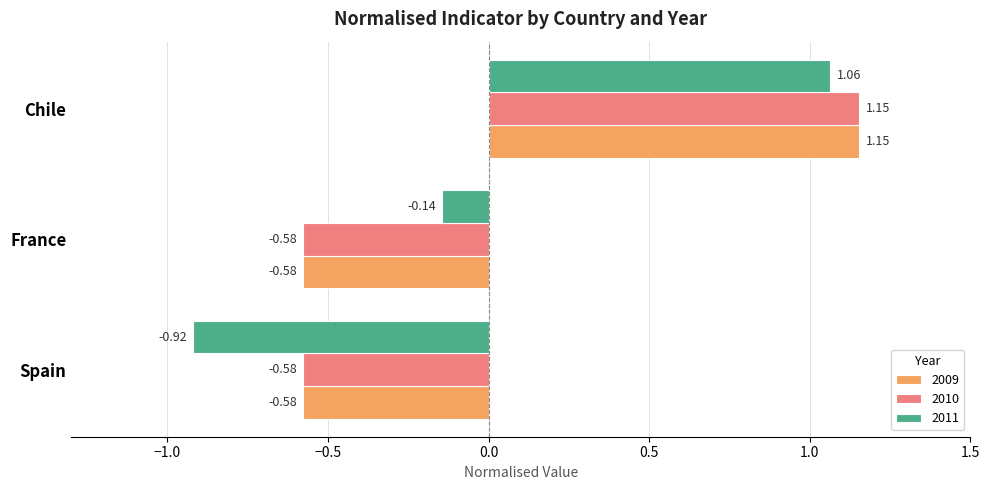

What is the difference between the 2010 values at Chile and Spain?

1.7